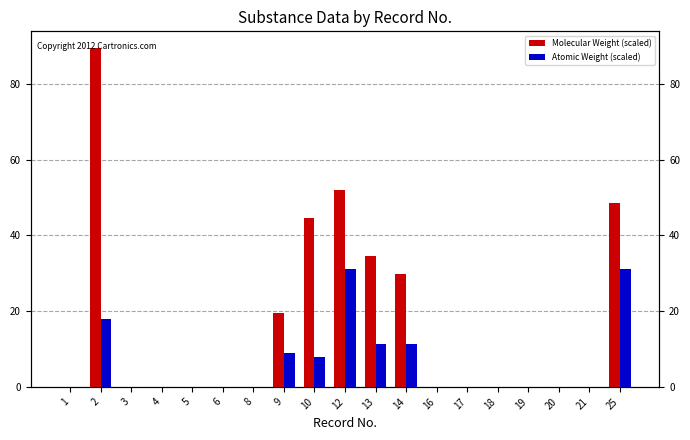

Which series has the largest total across all categories?

Molecular Weight (scaled)